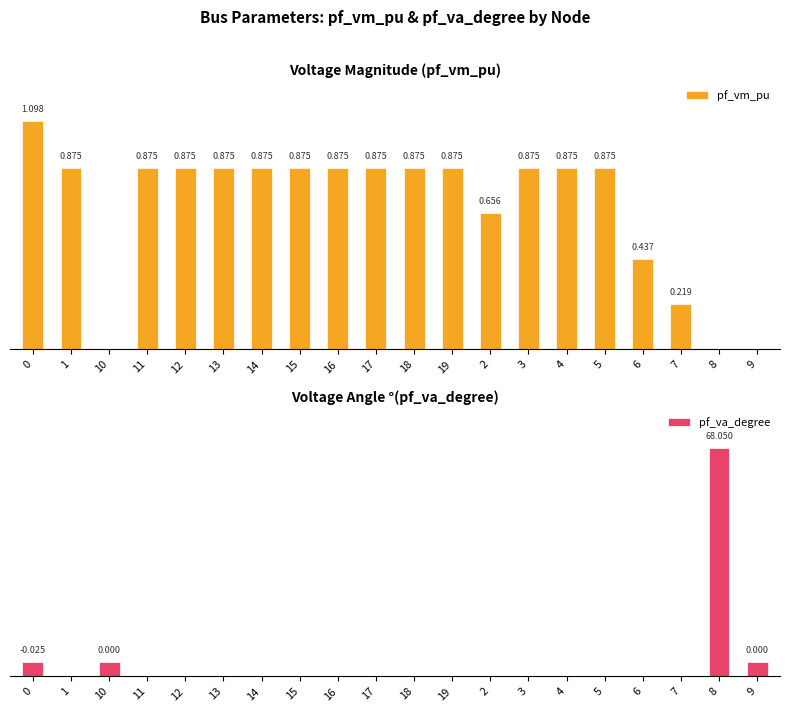

What are all the series names shown in the legend?

pf_vm_pu, pf_va_degree